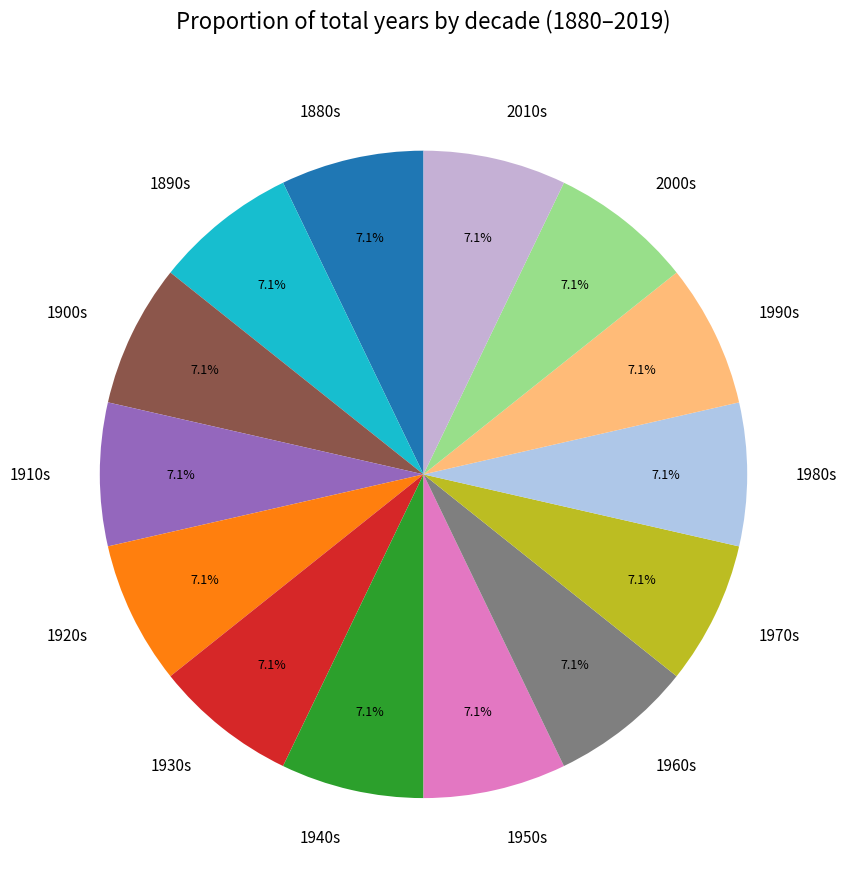

Count the number of slices in the pie.

14